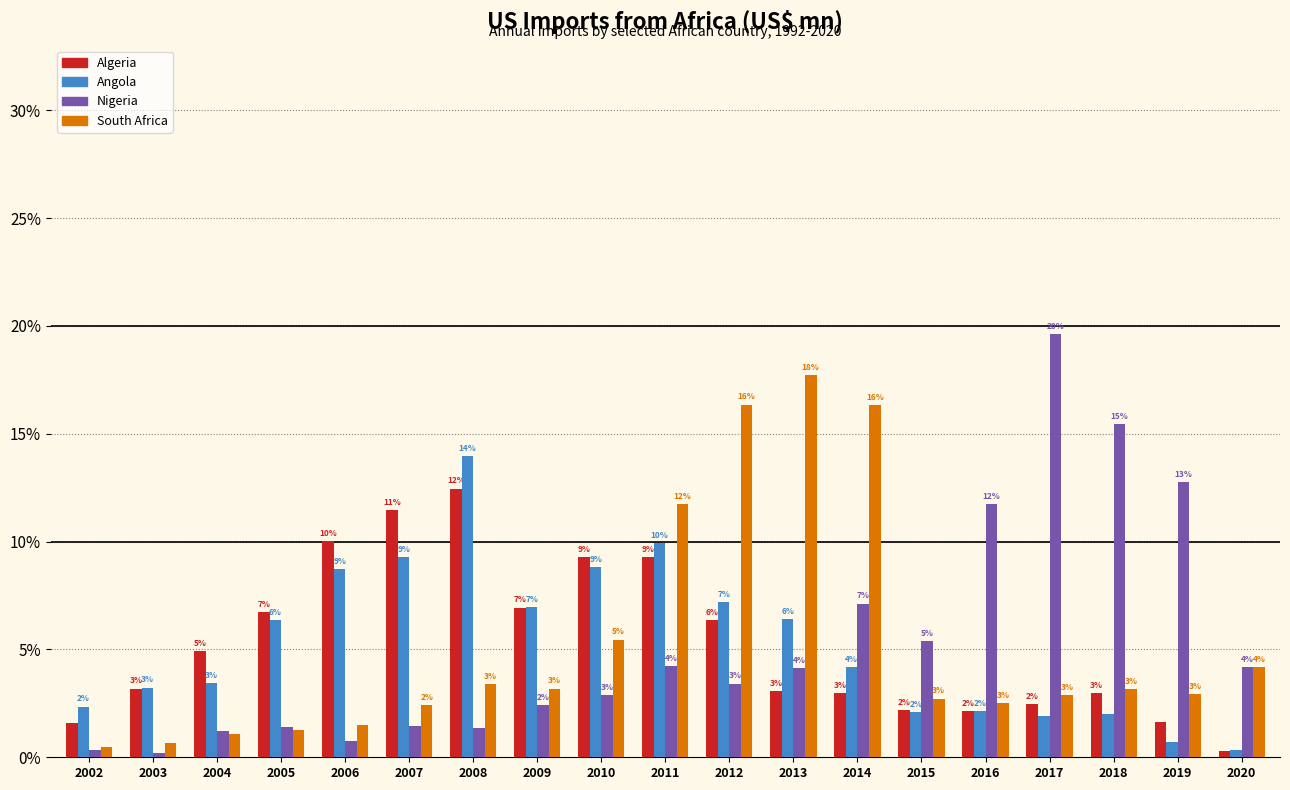

Rank the series by their maximum value, from highest to lowest.

Nigeria, South Africa, Angola, Algeria